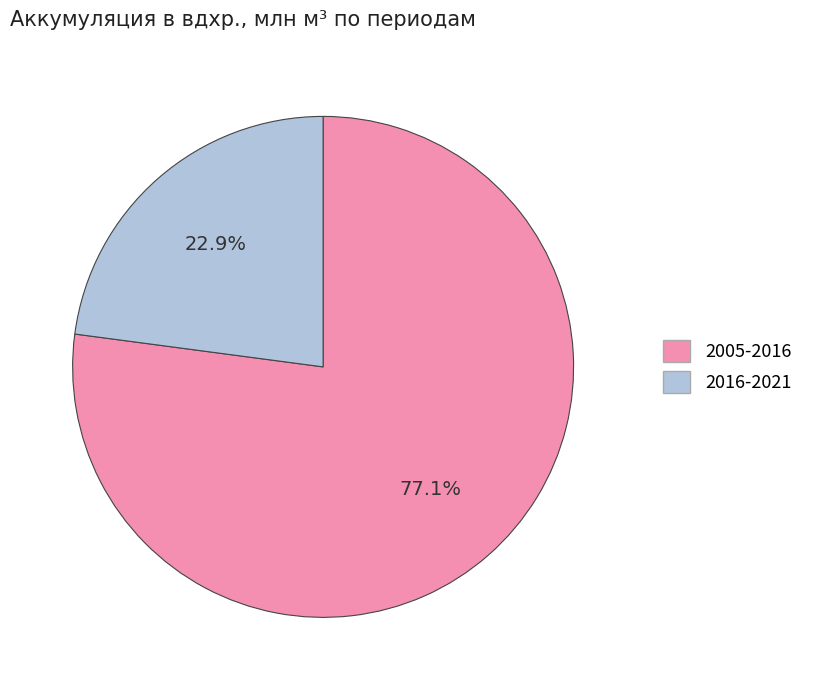

The 2005-2016 slice represents 89% of the pie. True or false?

False